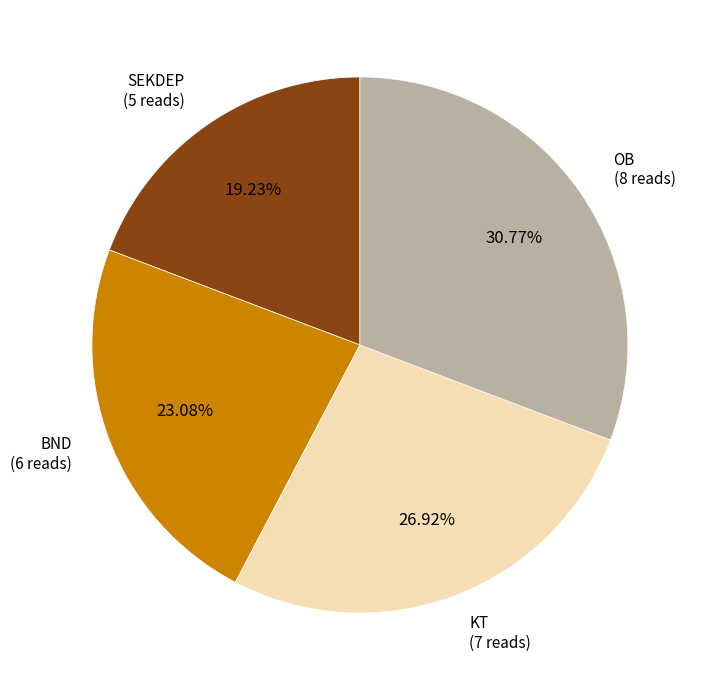

Combined, what portion of the pie is KT and BND?

50.0%